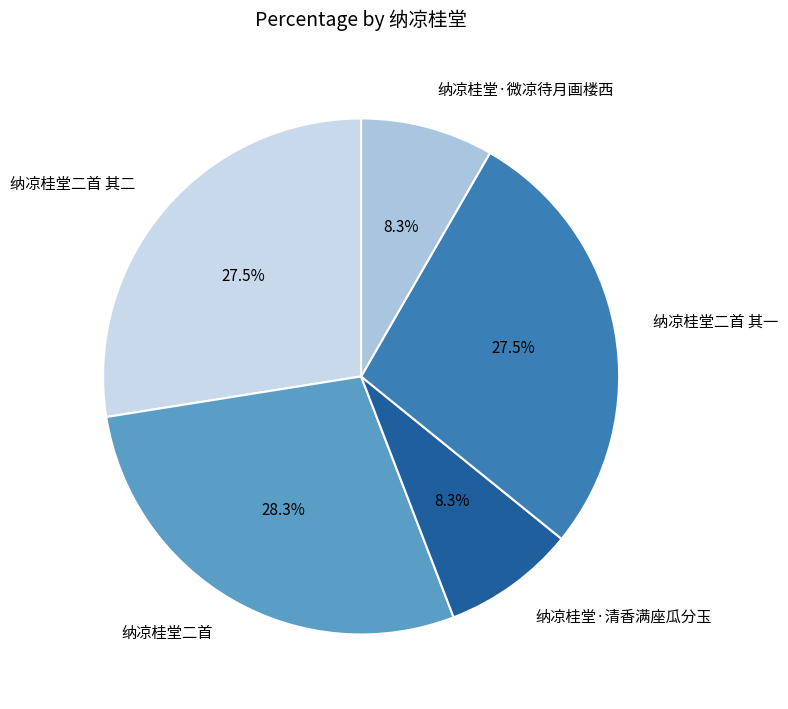

What is the ratio of the value at 纳凉桂堂·微凉待月画楼西 to the value at 纳凉桂堂二首?

0.3